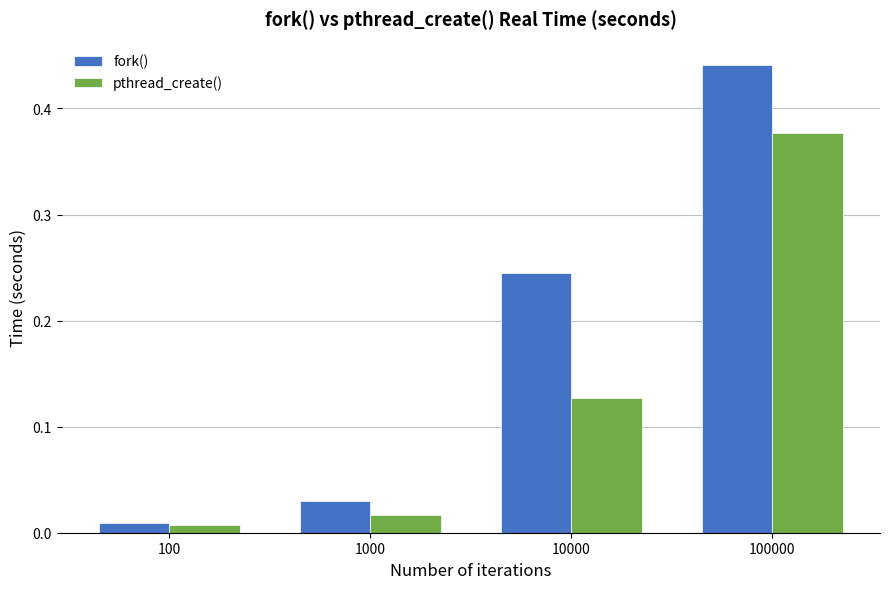

How many bars are there in total?

8